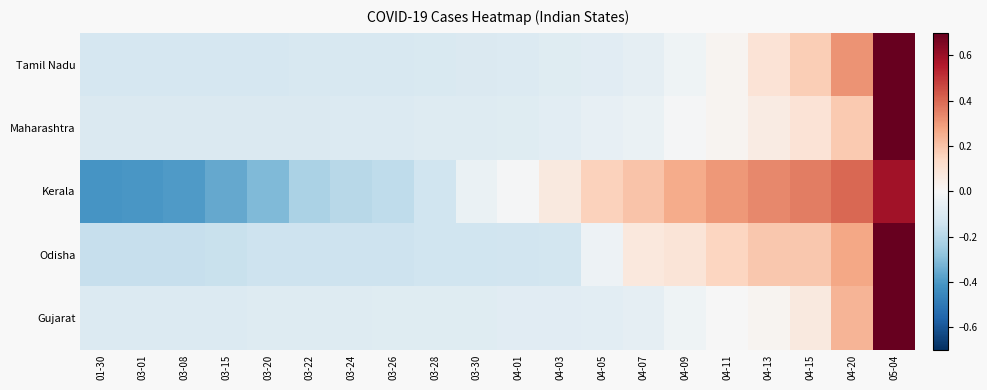

What is the total value across all series at 03-26?

-0.6